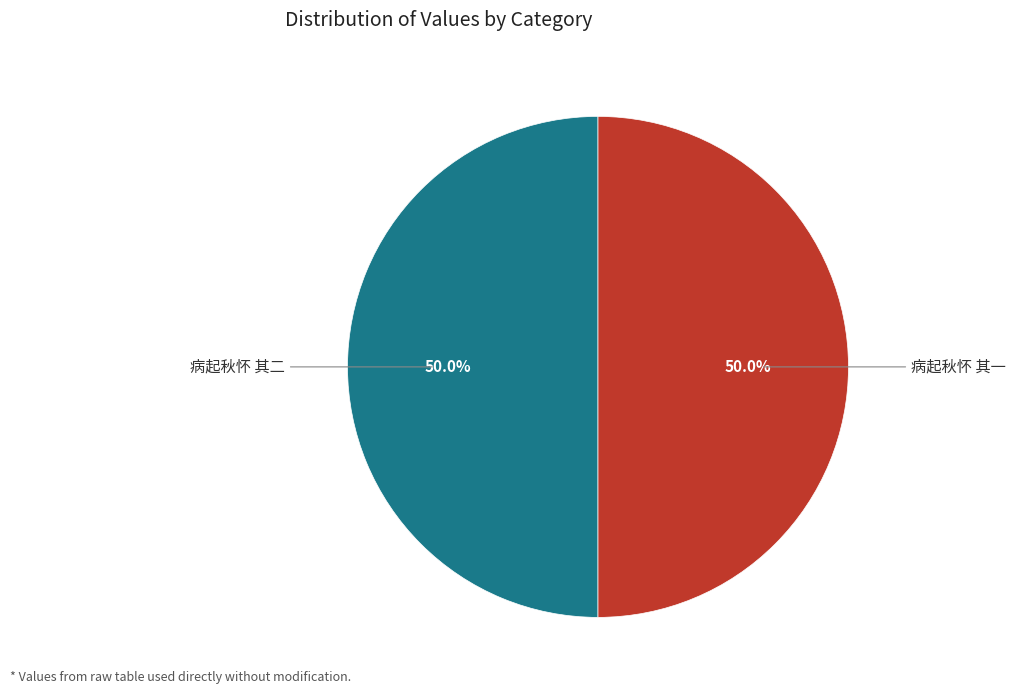

How many segments does this pie chart have?

2